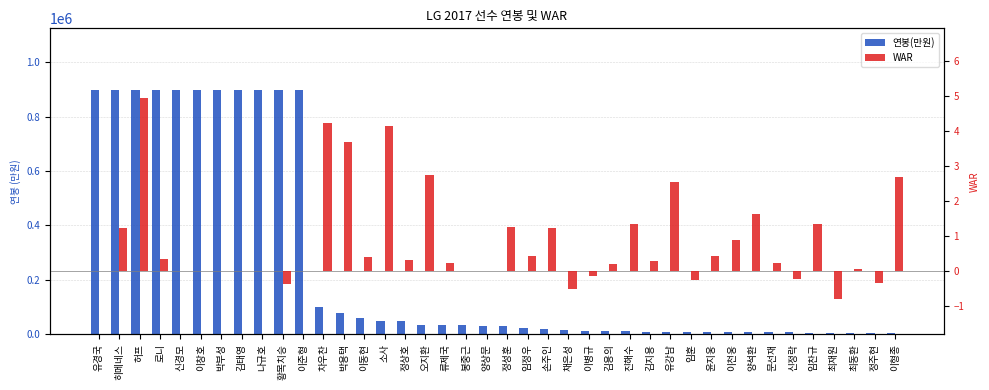

At which category is the sum across all series the highest?

허프